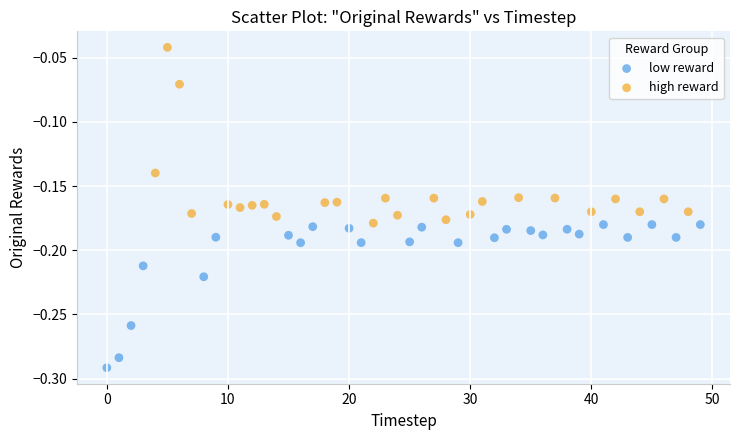

Which series contains the lowest Y value?

low reward